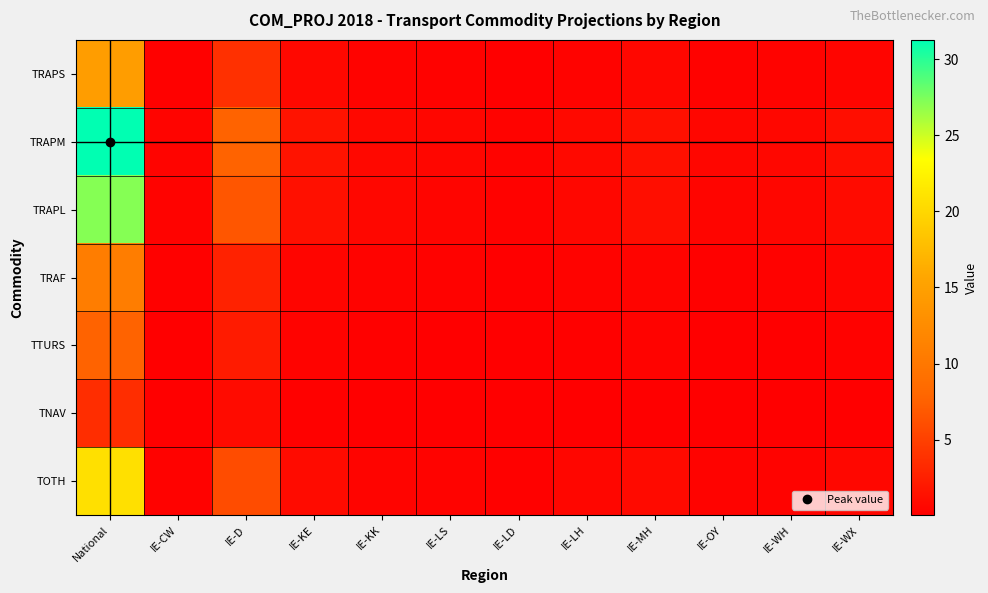

Reading right to left, transcribe all the data shown in this chart.

TRAPS: IE-WX=0.5	IE-WH=0.3	IE-OY=0.3	IE-MH=0.6	IE-LH=0.4	IE-LD=0.1	IE-LS=0.3	IE-KK=0.3	IE-KE=0.7	IE-D=3.8	IE-CW=0.2	National=14.6
TRAPM: IE-WX=1.1	IE-WH=0.6	IE-OY=0.6	IE-MH=1.3	IE-LH=0.8	IE-LD=0.3	IE-LS=0.6	IE-KK=0.7	IE-KE=1.6	IE-D=7.6	IE-CW=0.4	National=31.3
TRAPL: IE-WX=1.0	IE-WH=0.5	IE-OY=0.5	IE-MH=1.1	IE-LH=0.7	IE-LD=0.2	IE-LS=0.5	IE-KK=0.6	IE-KE=1.3	IE-D=6.7	IE-CW=0.4	National=27.1
TRAF: IE-WX=0.5	IE-WH=0.2	IE-OY=0.2	IE-MH=0.4	IE-LH=0.3	IE-LD=0.1	IE-LS=0.2	IE-KK=0.3	IE-KE=0.5	IE-D=2.7	IE-CW=0.2	National=10.7
TTURS: IE-WX=0.2	IE-WH=0.1	IE-OY=0.1	IE-MH=0.3	IE-LH=0.2	IE-LD=0.1	IE-LS=0.1	IE-KK=0.2	IE-KE=0.4	IE-D=2.2	IE-CW=0.1	National=7.7
TNAV: IE-WX=0.1	IE-WH=0.1	IE-OY=0.1	IE-MH=0.1	IE-LH=0.1	IE-LD=0.0	IE-LS=0.1	IE-KK=0.1	IE-KE=0.2	IE-D=1.0	IE-CW=0.0	National=3.5
TOTH: IE-WX=0.7	IE-WH=0.4	IE-OY=0.3	IE-MH=0.9	IE-LH=0.6	IE-LD=0.2	IE-LS=0.4	IE-KK=0.4	IE-KE=1.0	IE-D=5.9	IE-CW=0.2	National=20.8